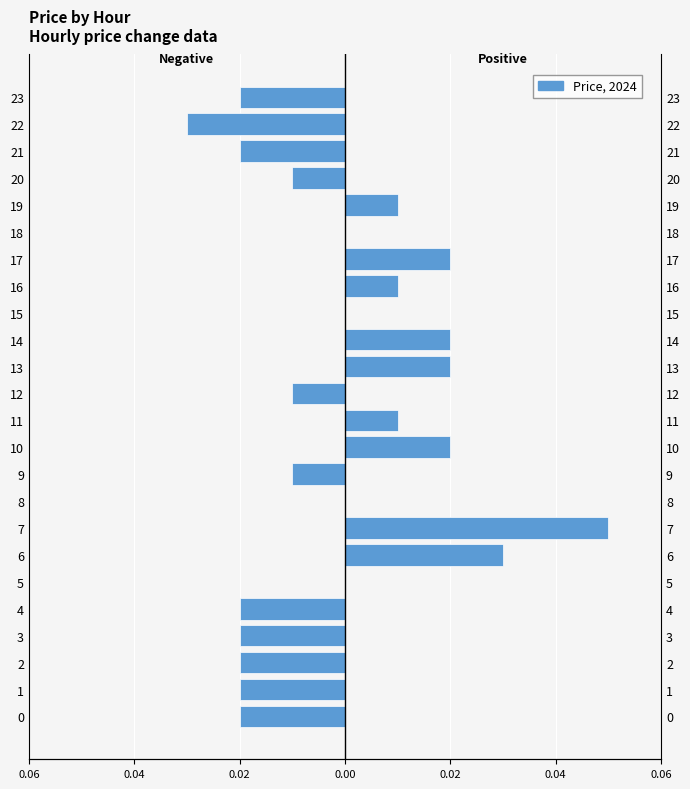

Is it true that the value at 8 is 0.0?

False